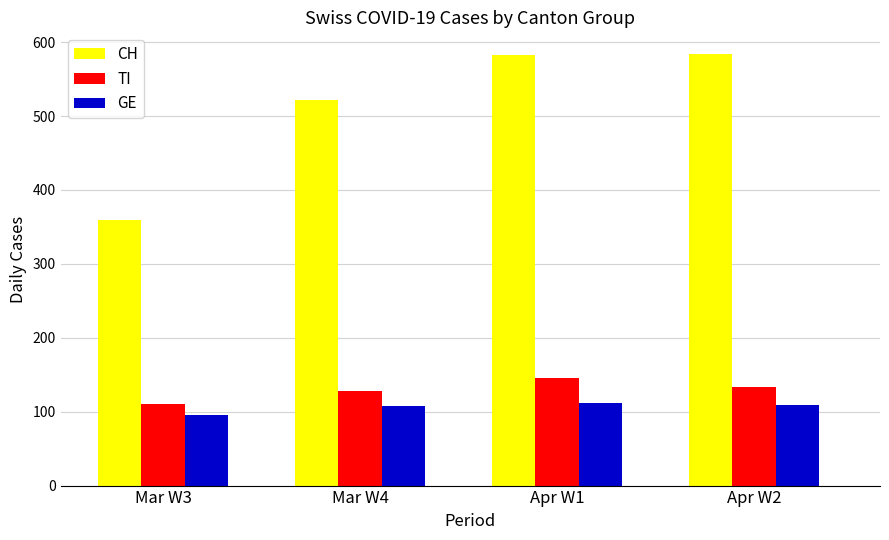

How many bars are there in each group?

3